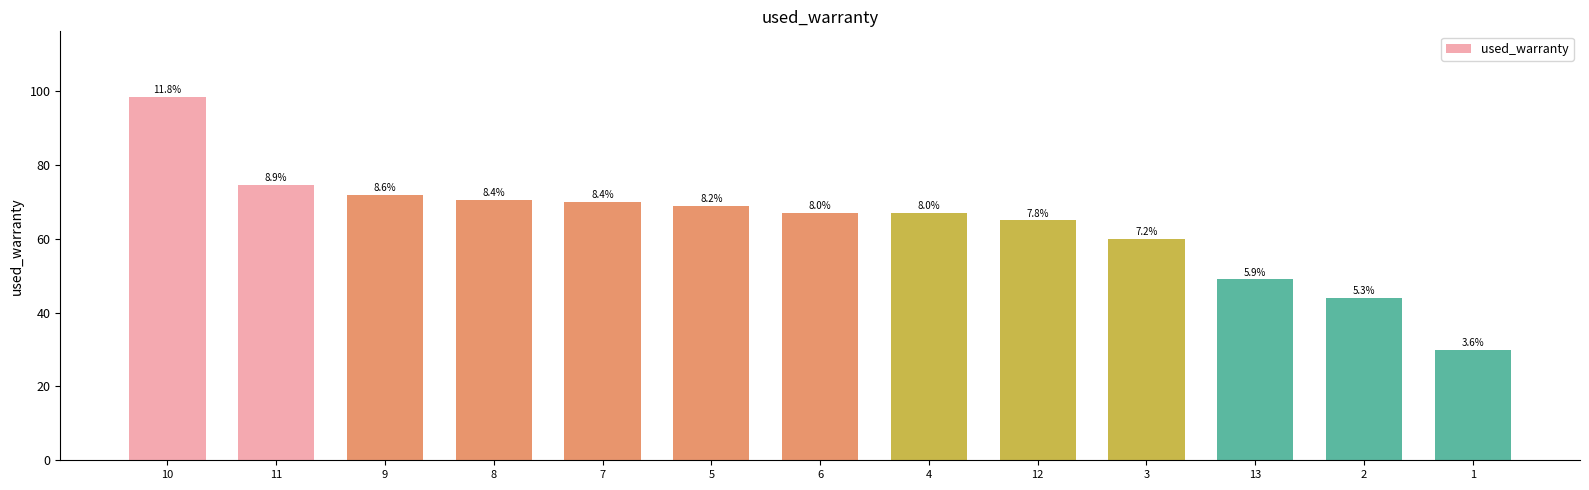

List the labels in order of value, smallest first.

1, 2, 13, 3, 12, 6, 4, 5, 7, 8, 9, 11, 10